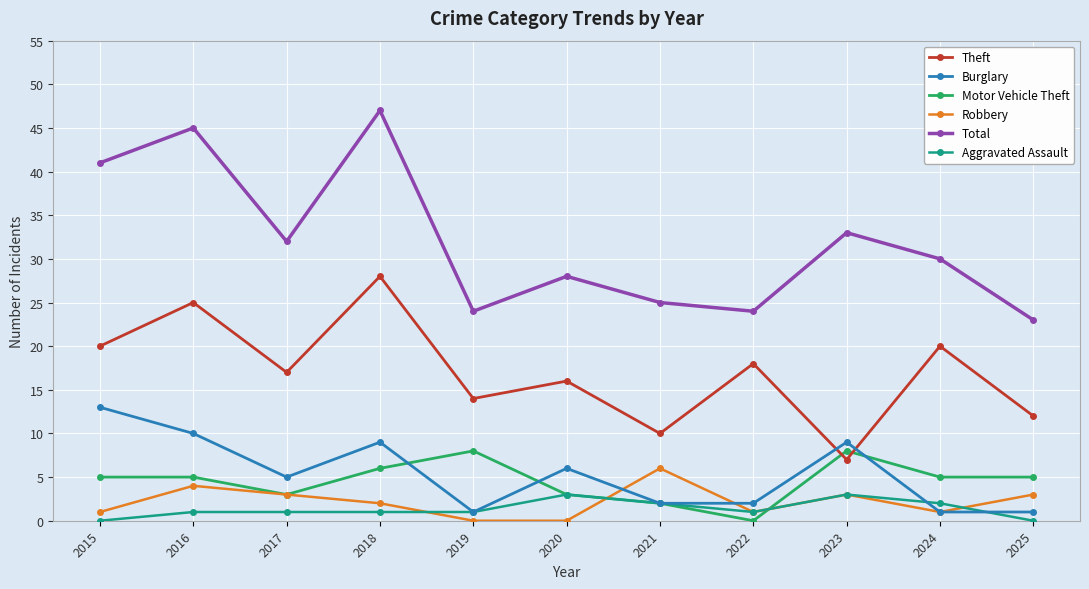

At which category does Total reach its first local peak?

2016